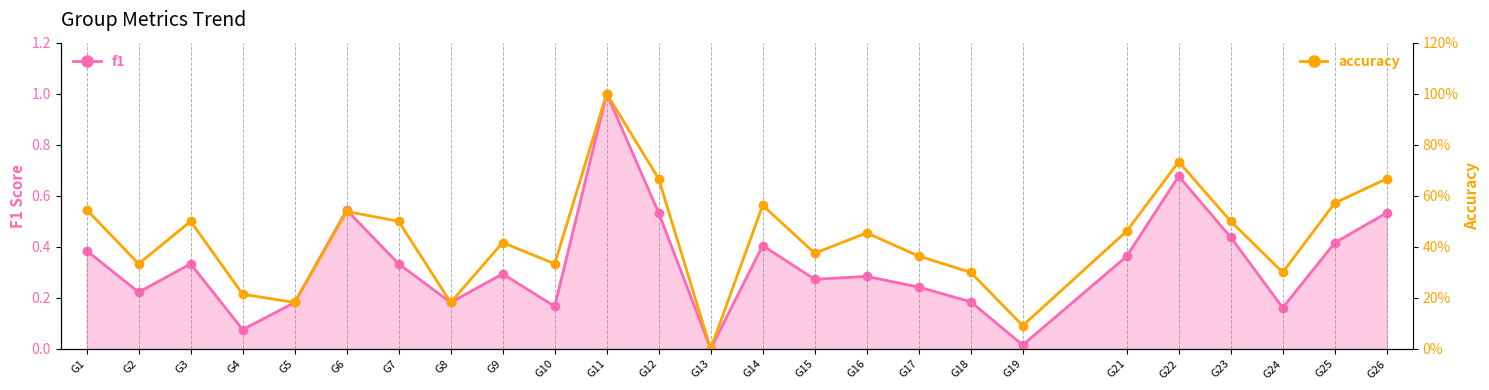

The chart shows a value of 0.5 at G23. True or false?

True